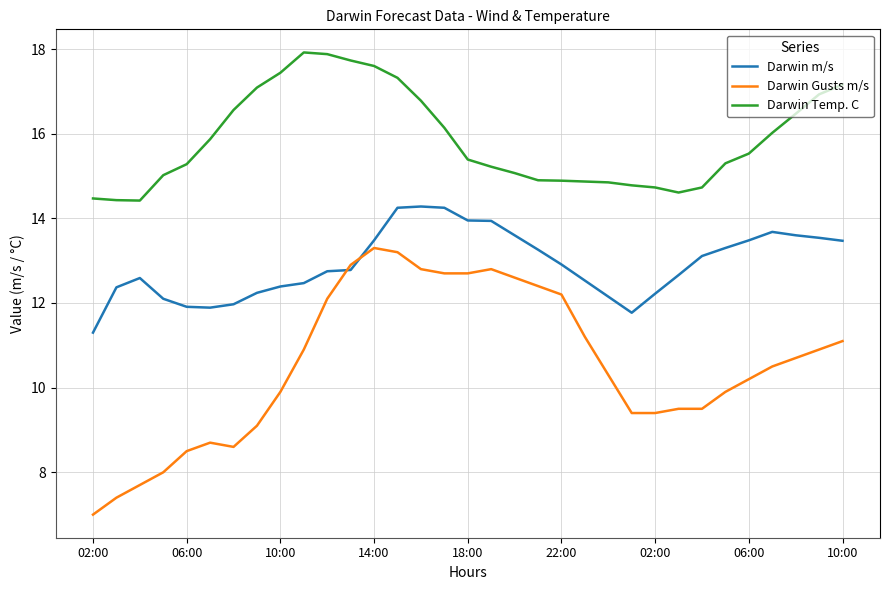

Is this an area chart (filled region under the line)?

No